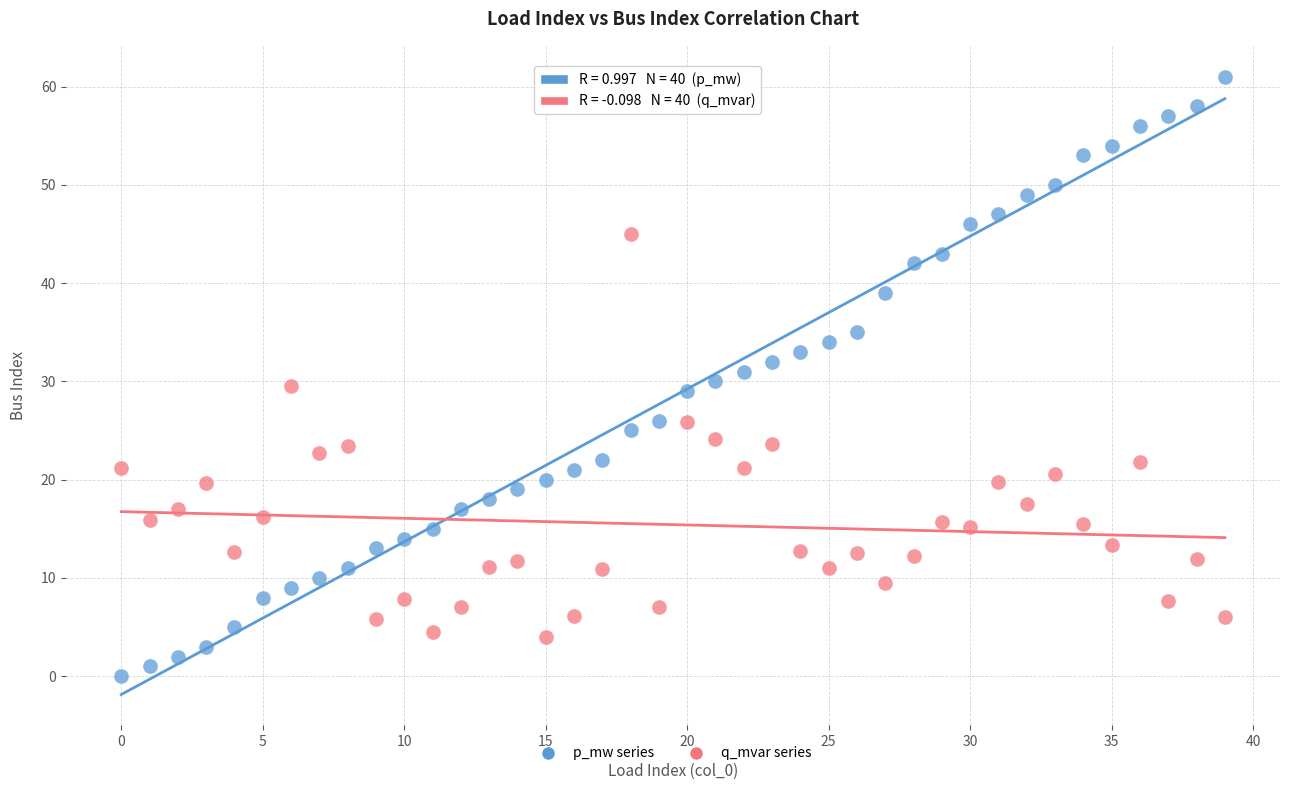

Across all data points, what is the range of Y values (max minus min)?

61.0